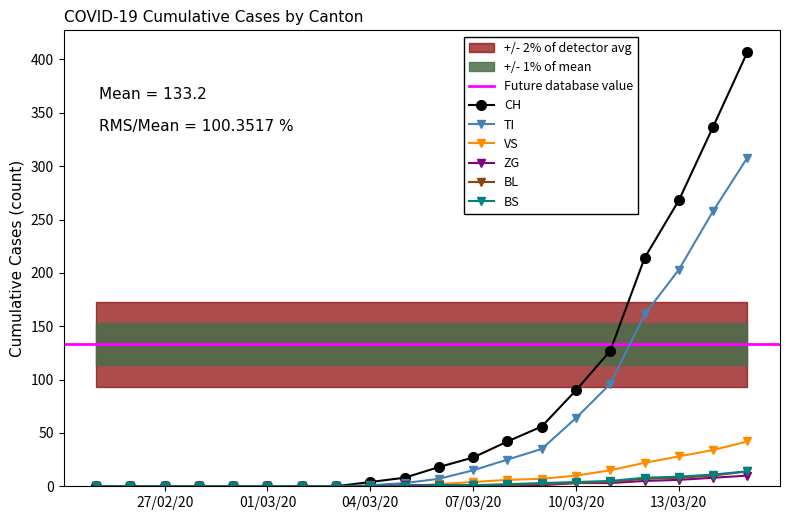

At which label does BL reach its minimum?

2020-02-25